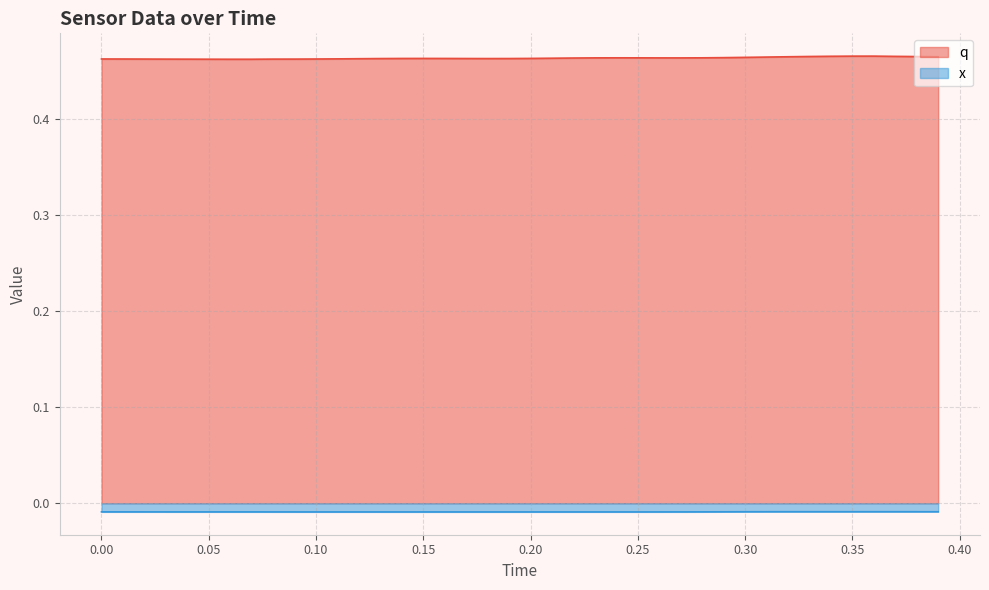

Rank the series by their average value, from highest to lowest.

q, x